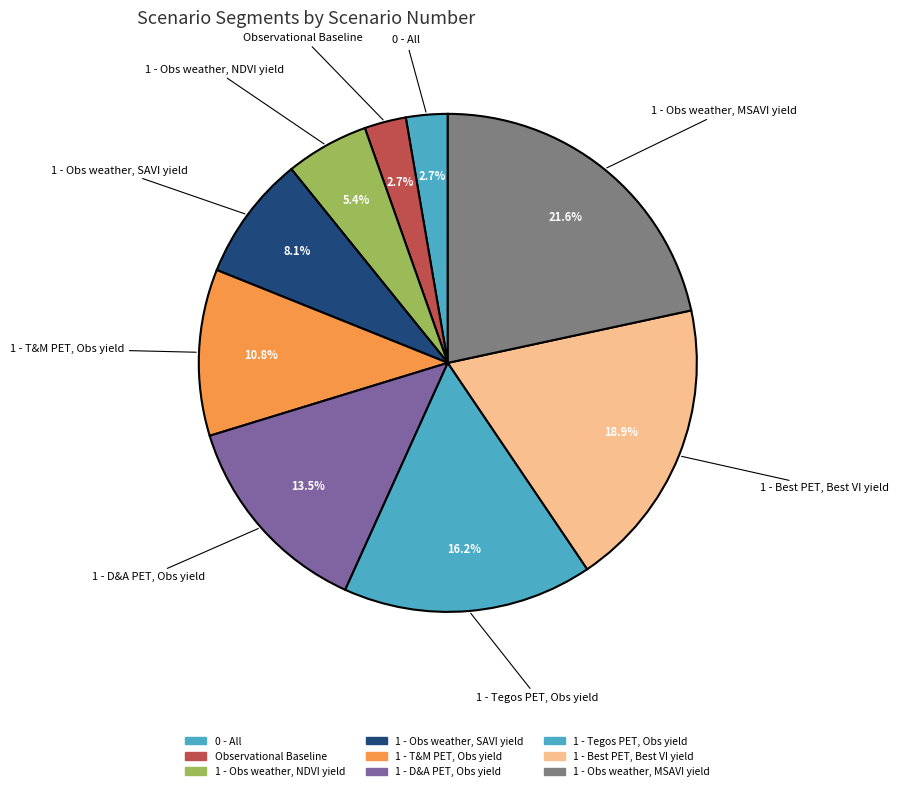

How many segments does this pie chart have?

9